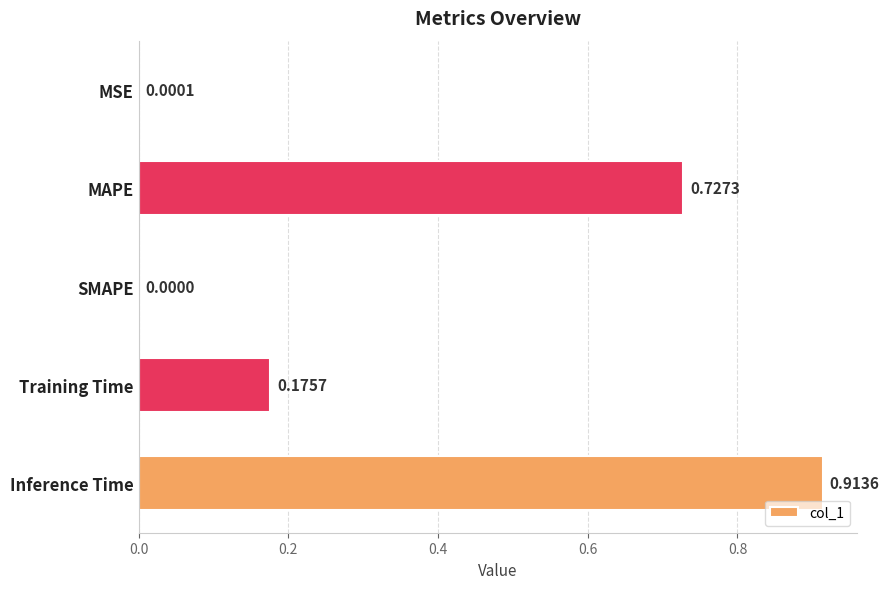

At which label is the value closest to 0?

SMAPE